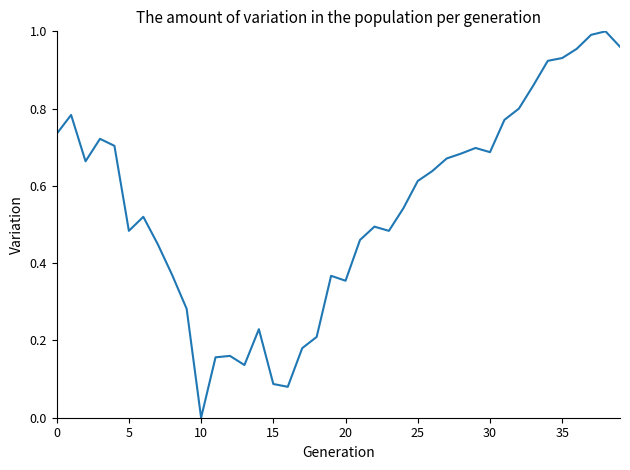

What is the sum of all values?

21.8